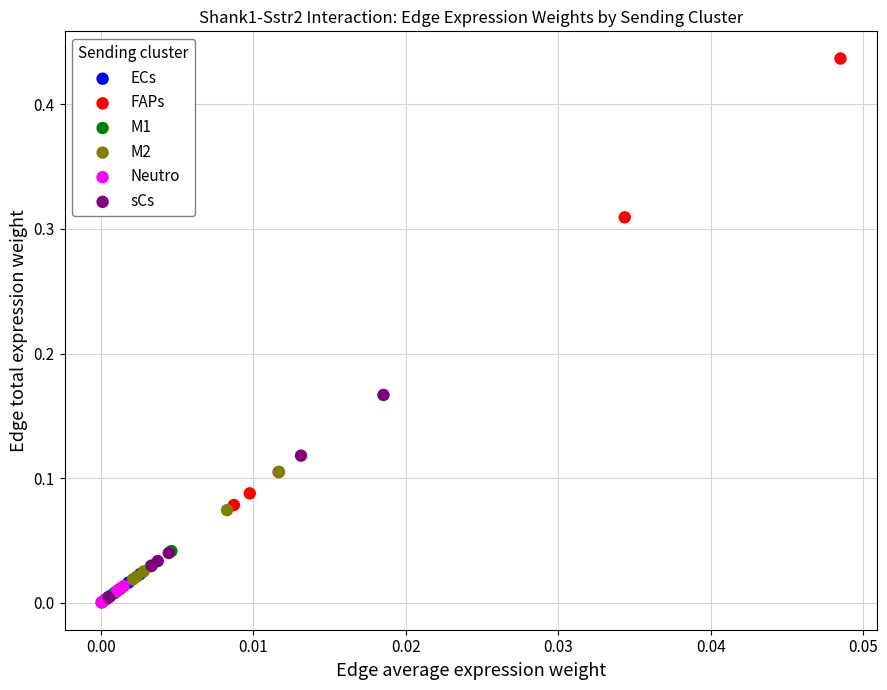

Which series has the widest spread of Y values?

FAPs